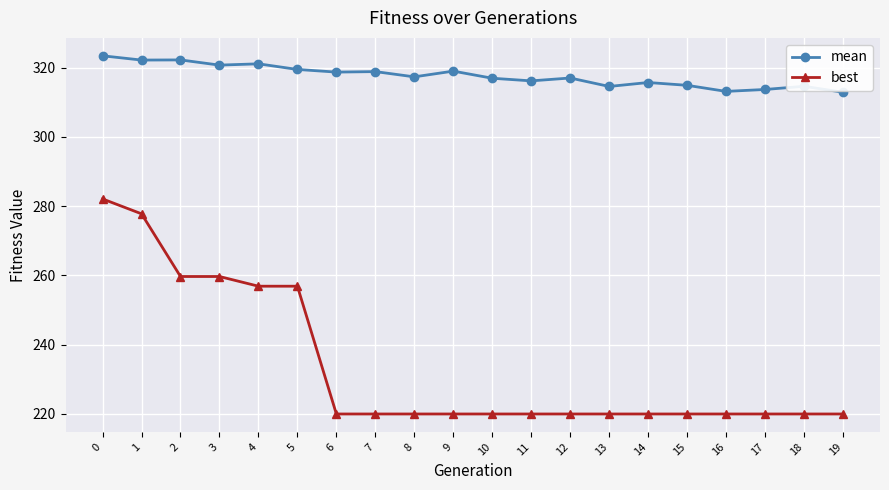

How many distinct data groups are displayed?

2